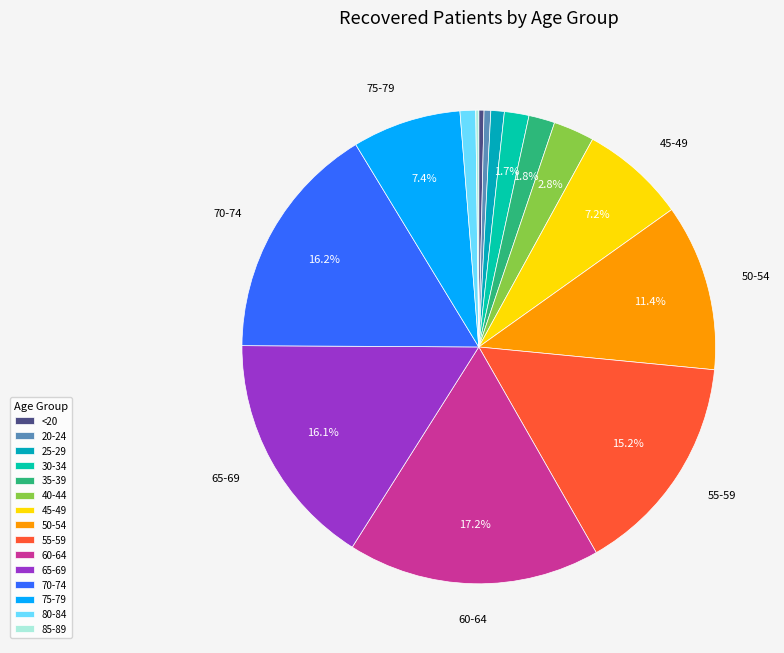

What percentage is NOT represented by 85-89?

99.8%